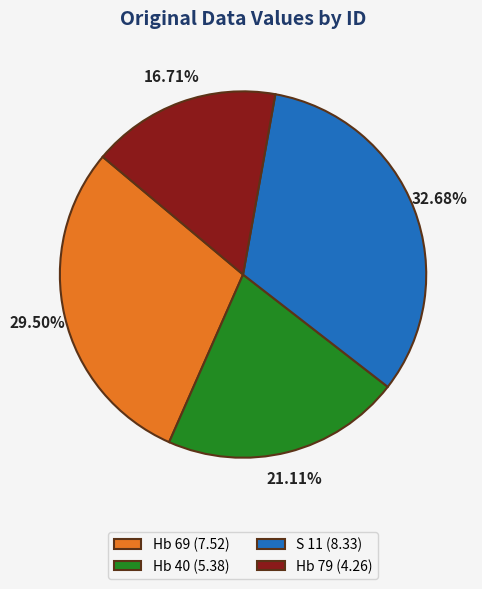

What portion of the pie excludes Hb 69?

70.5%